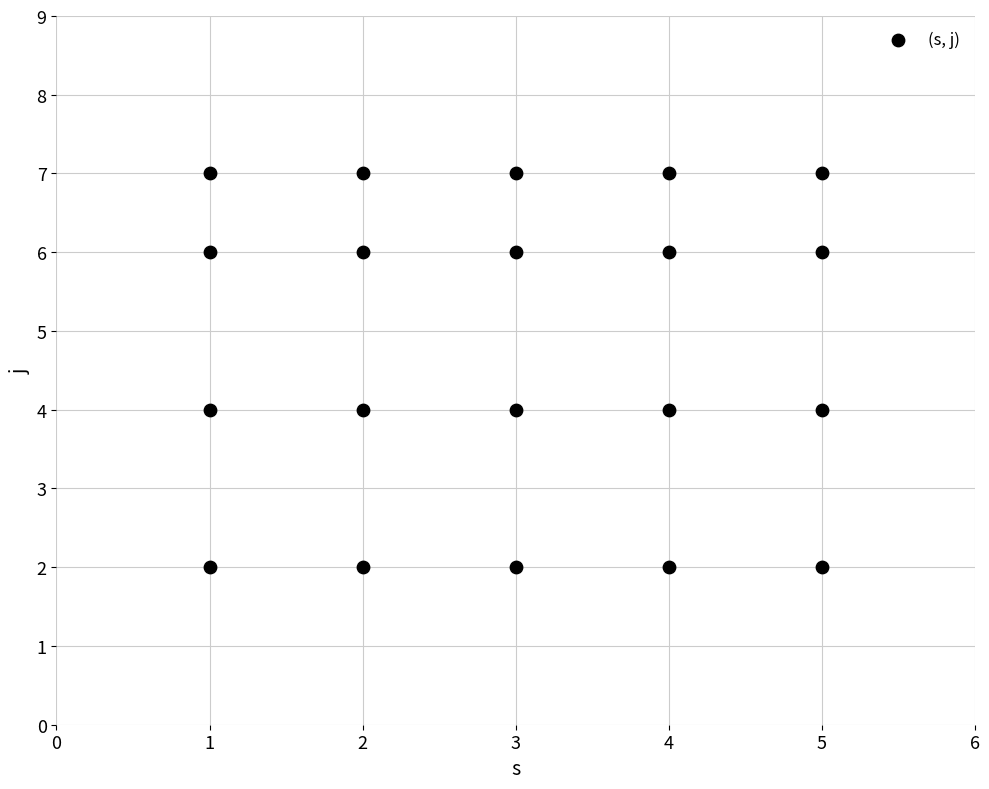

What is the range of X values (max minus min)?

4